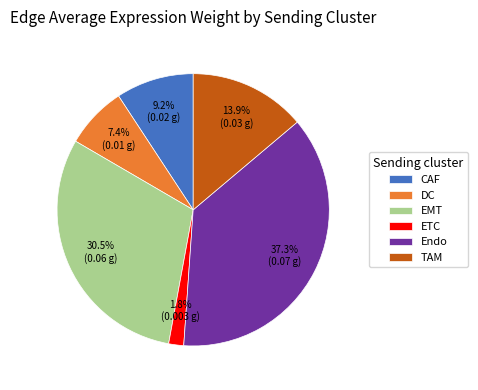

Which category has the smallest portion of the pie?

ETC